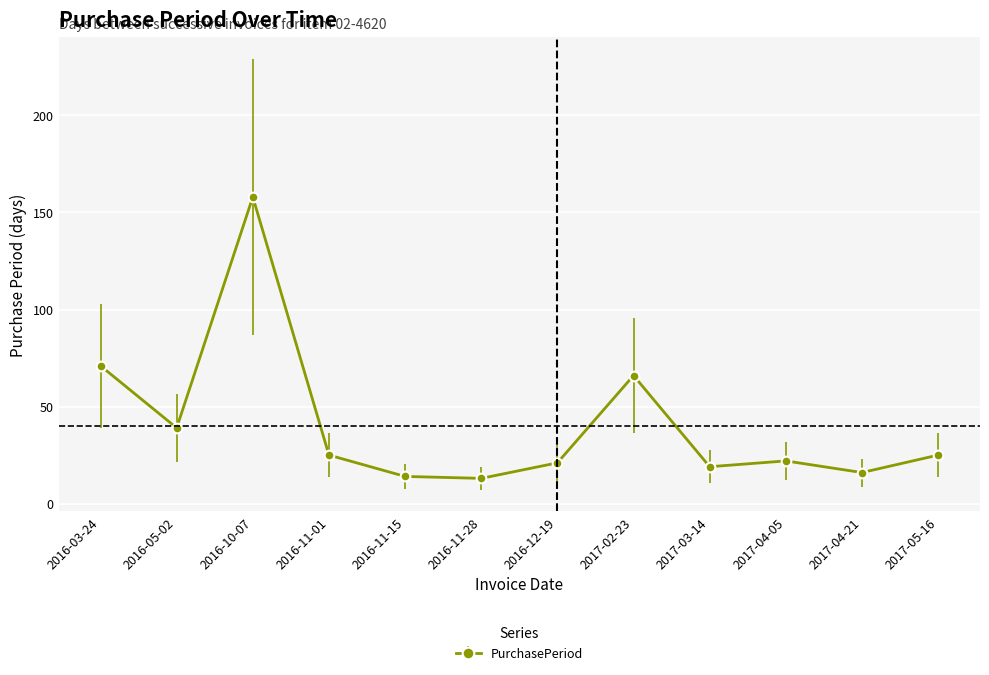

What is the difference between the maximum and minimum values?

145